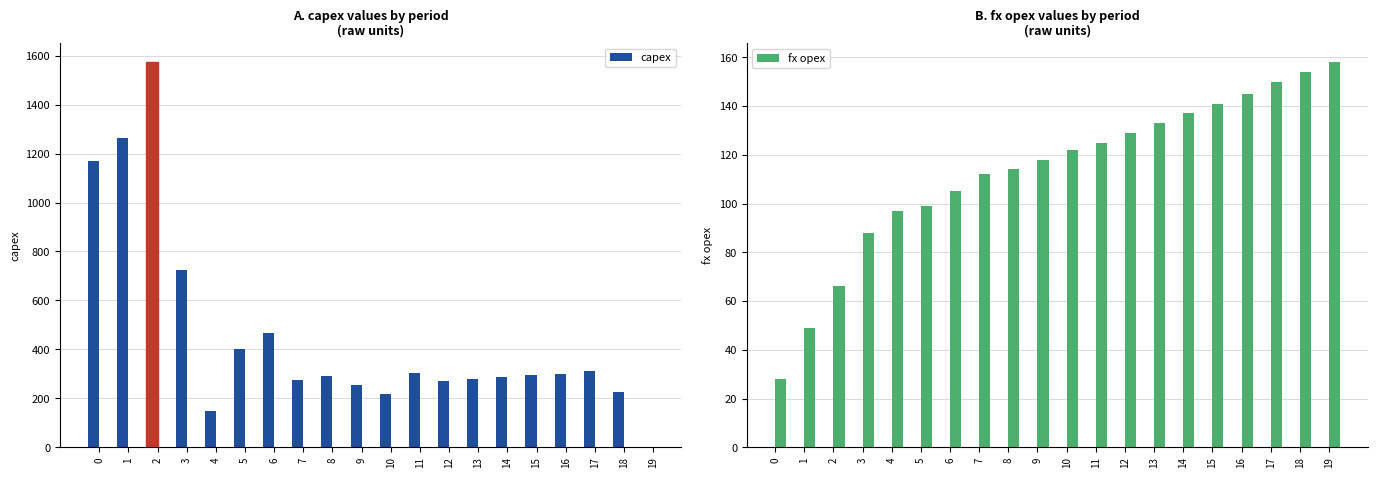

Are the bars horizontal?

No